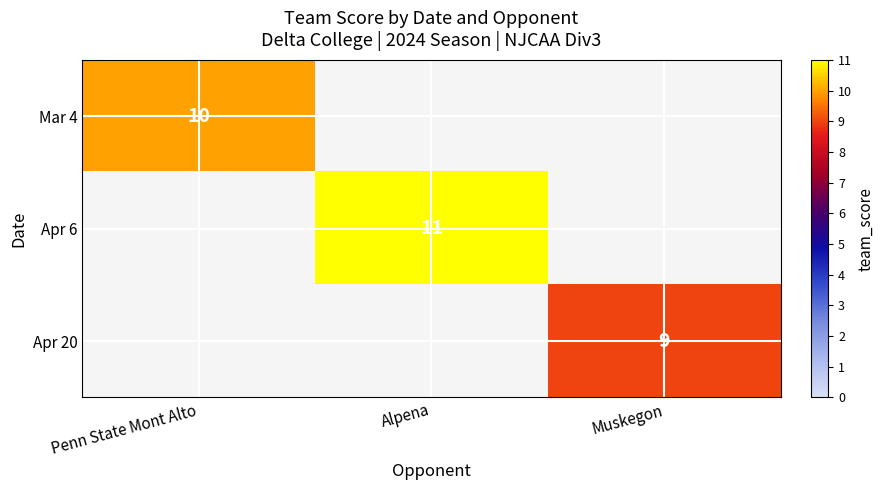

What is the maximum value shown in the chart?

11.0